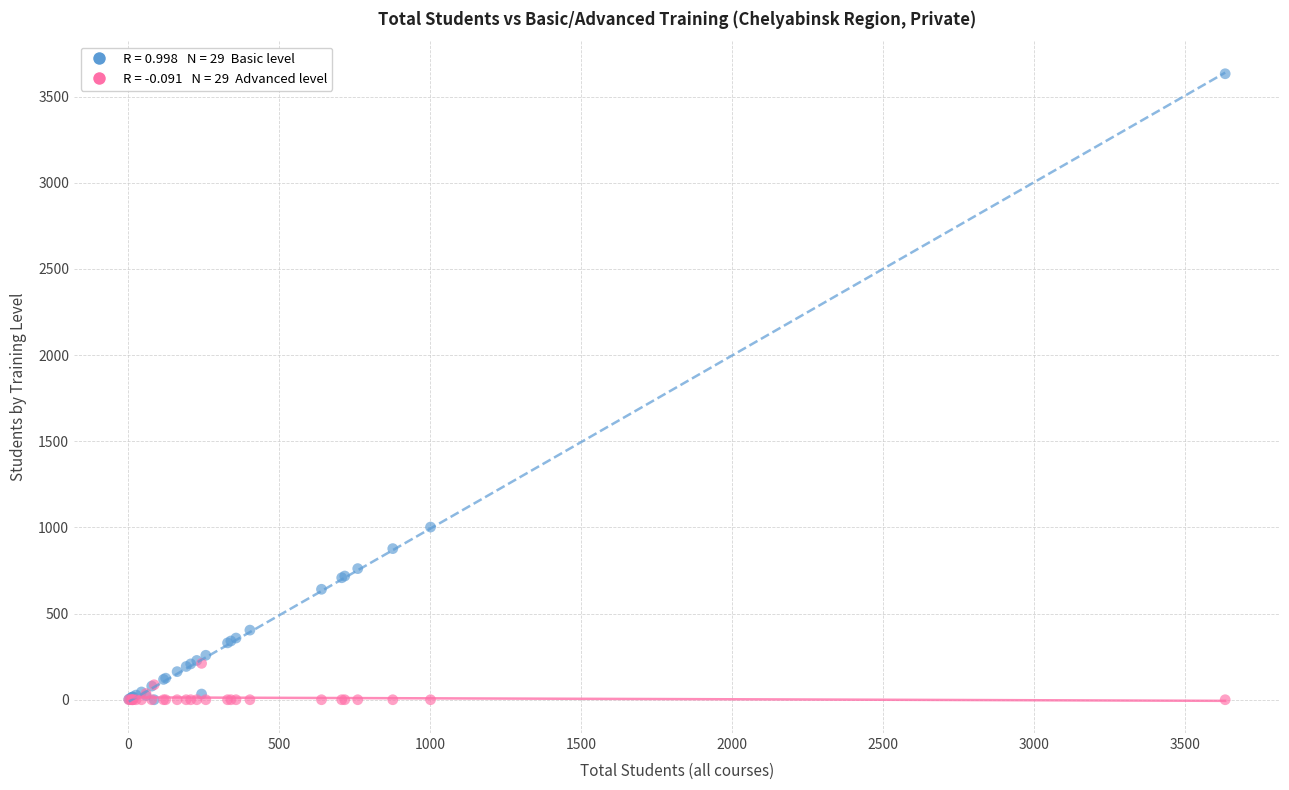

Across all series, what Y value is closest to 1816?

1002